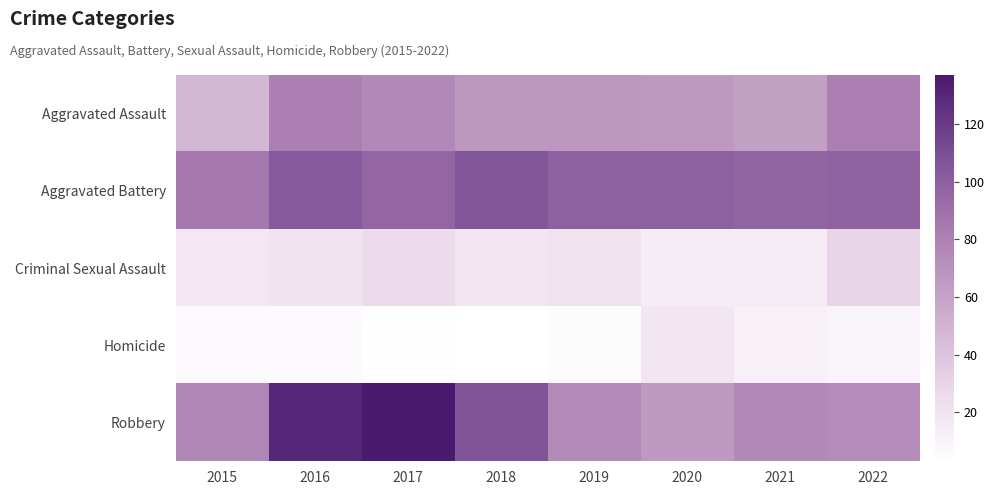

Which series has the largest total across all categories?

Aggravated Battery